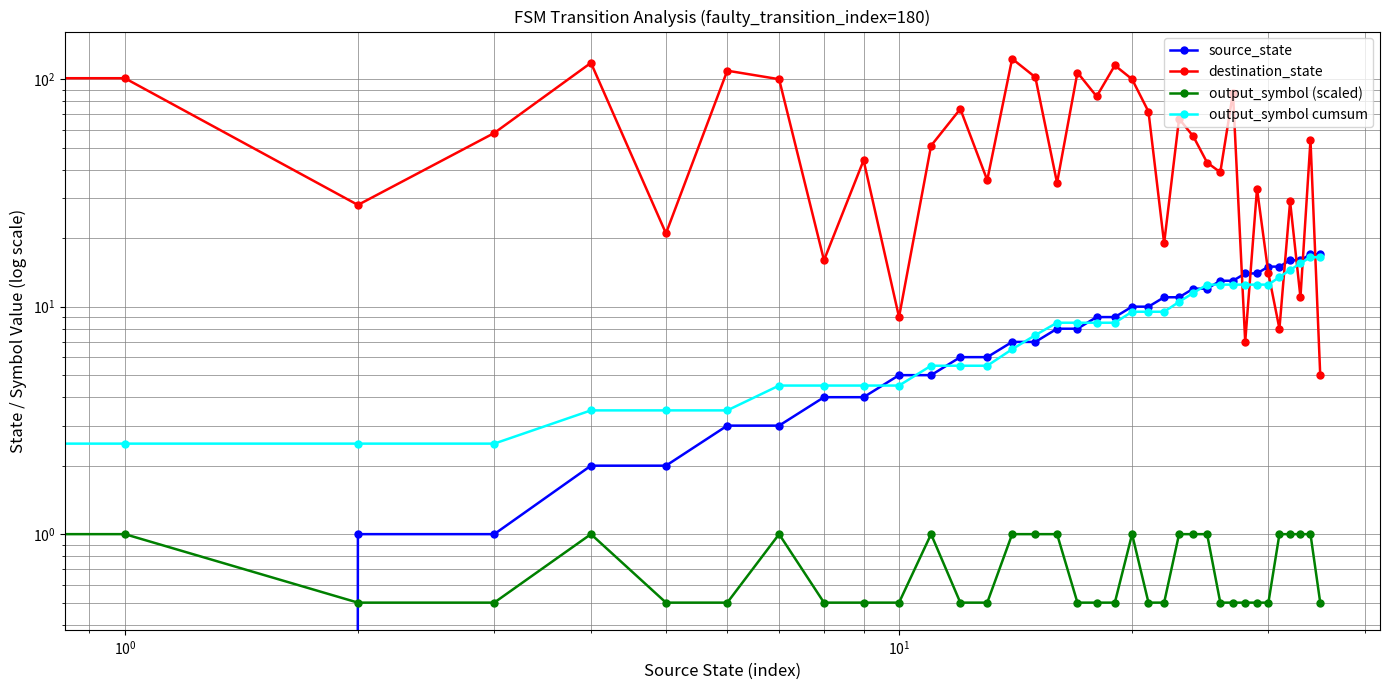

What is the value of the output_symbol cumsum point at the 15th from the left?

6.5